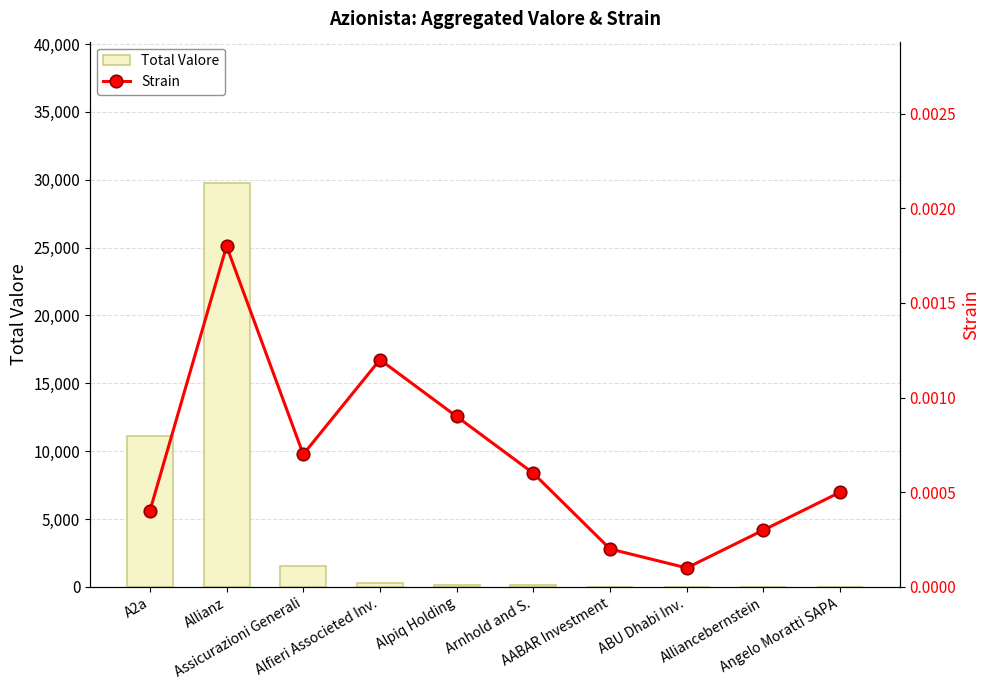

What is the label of the 6th bar from the left?

Arnhold and S.